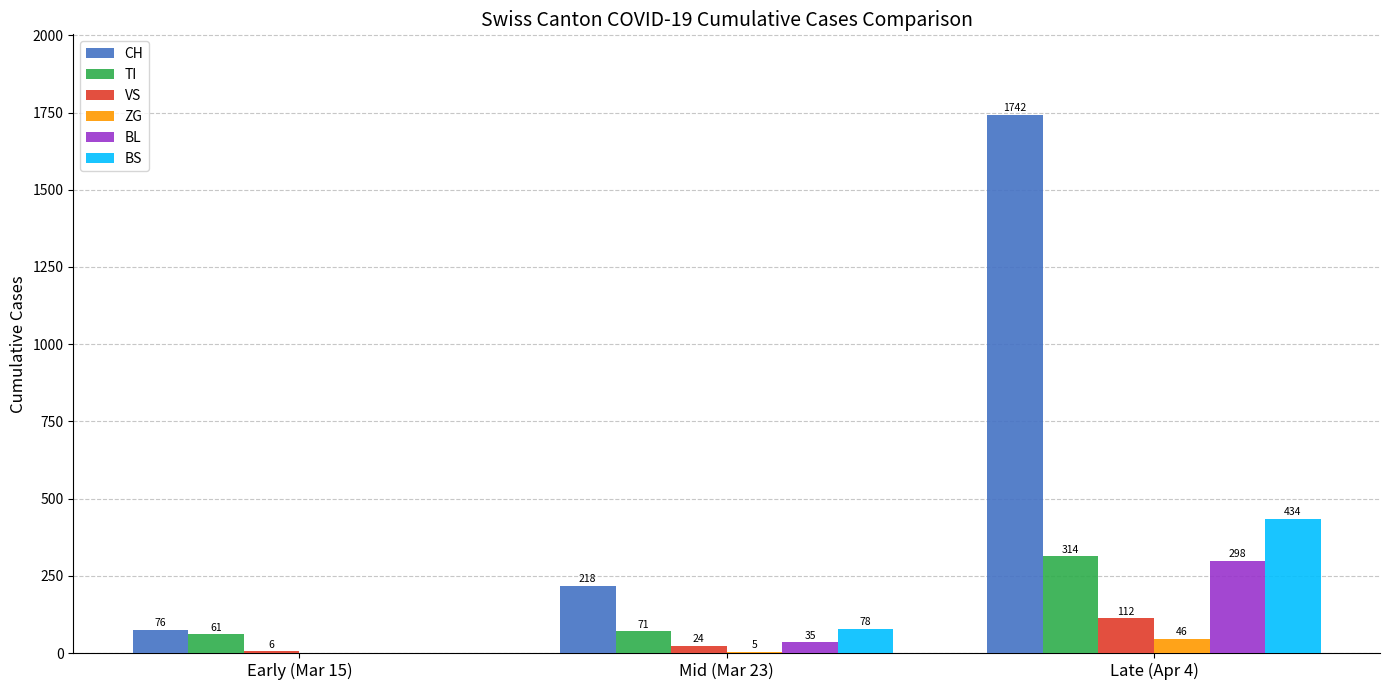

What is the average value of the CH series?

679